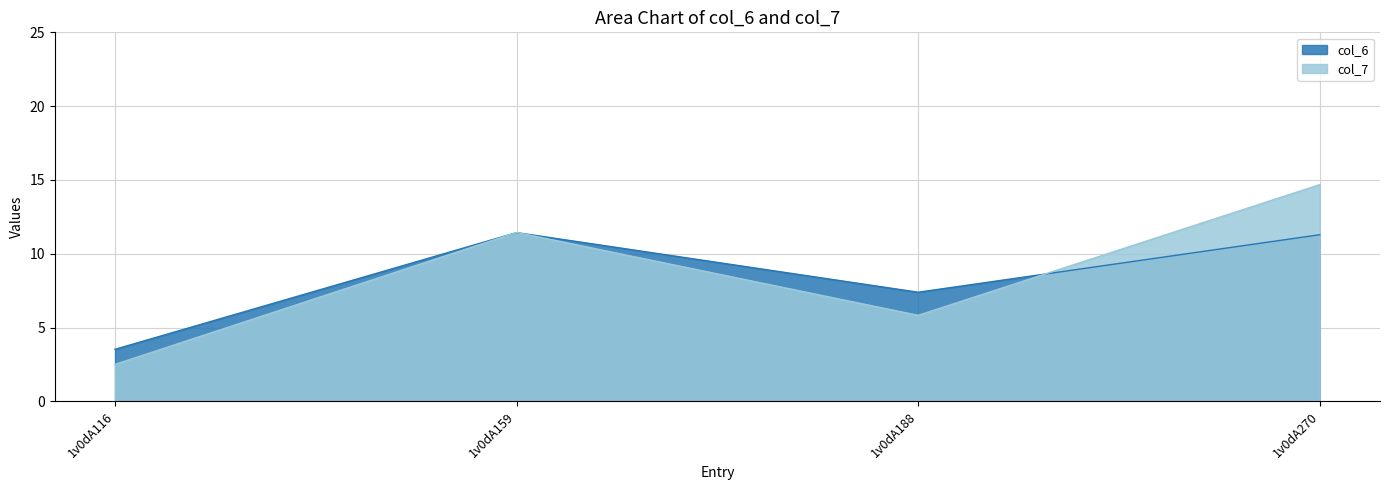

What is the difference between the maximum and minimum values in the col_7 series?

12.2